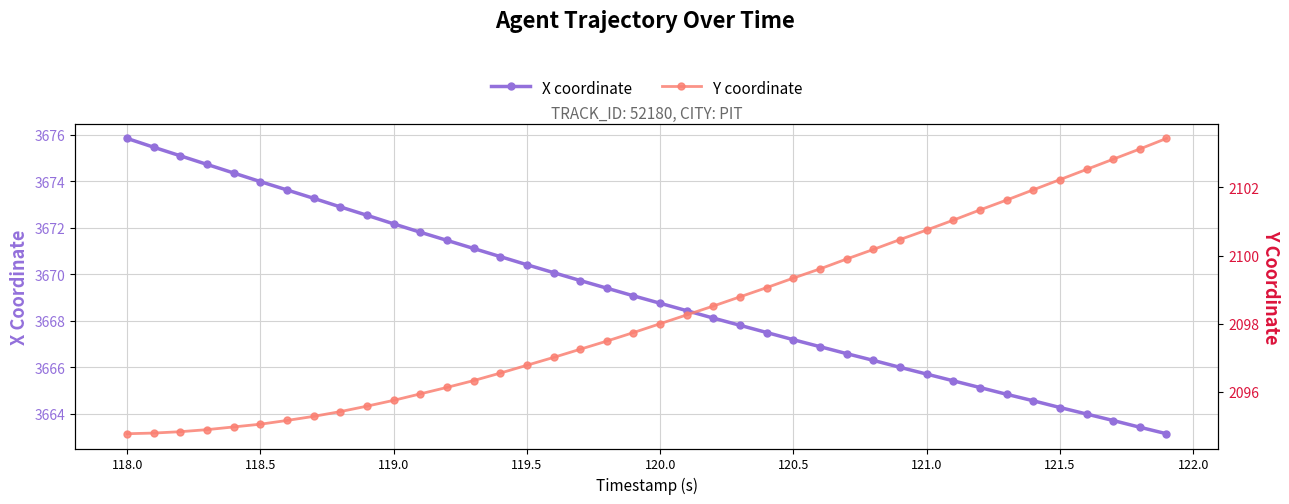

Where does the X coordinate series first go above 3669?

118.0